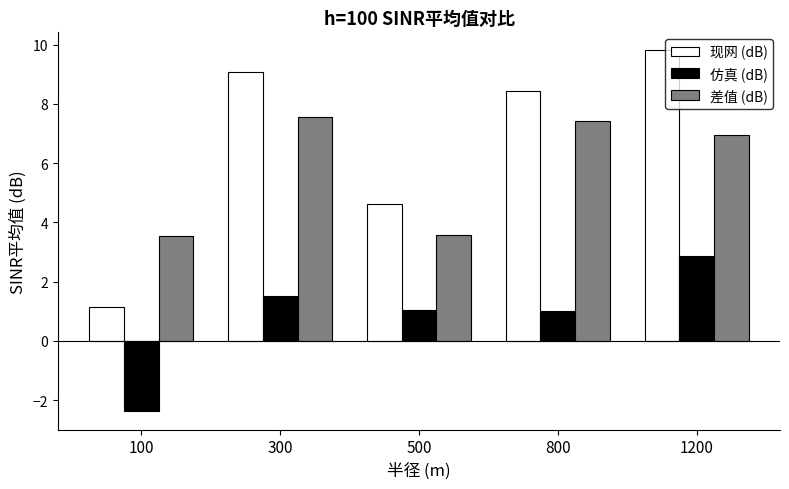

Which label corresponds to the smallest value in the chart?

100